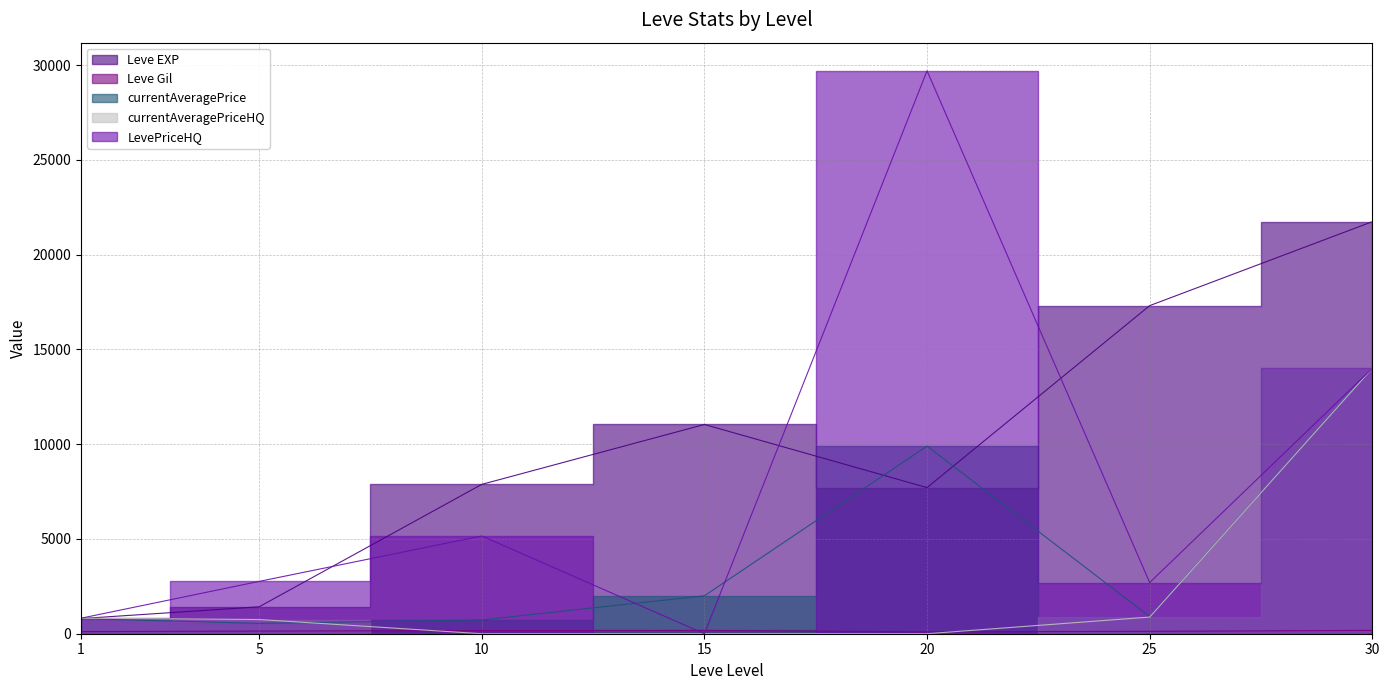

List the series in order of their peak value, lowest first.

Leve Gil, currentAveragePrice, currentAveragePriceHQ, Leve EXP, LevePriceHQ